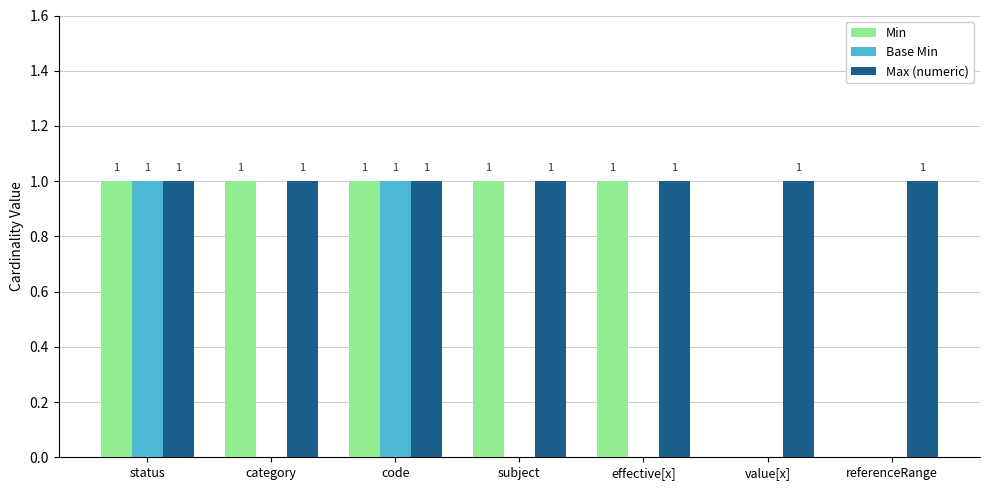

How many groups of bars are there?

7